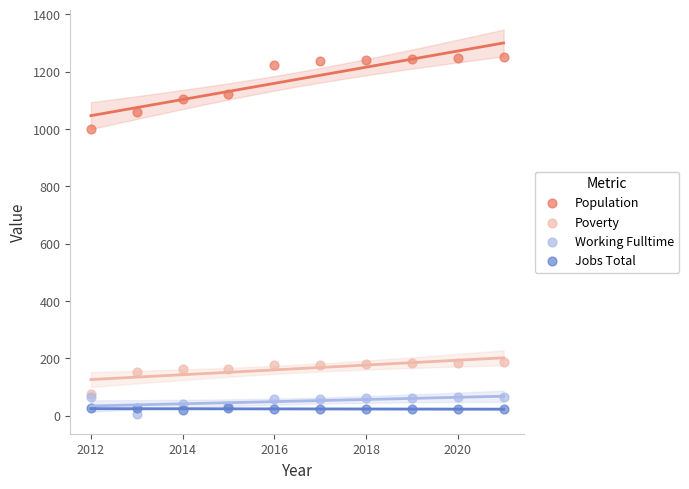

Across all series, what Y value is closest to 627?

999